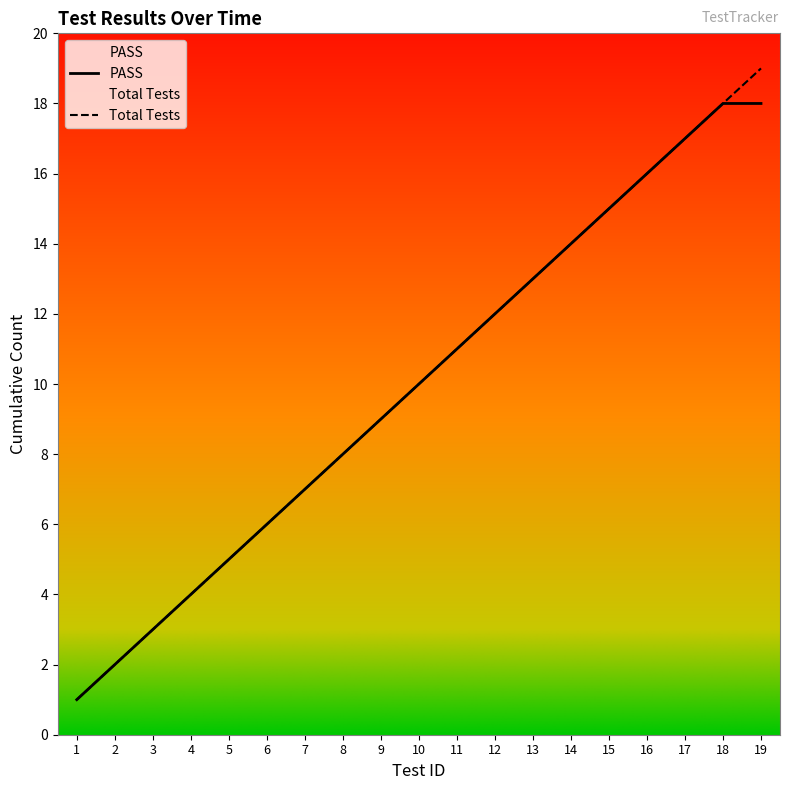

Is the value of Total Tests at 9 greater than the value of PASS at 16?

No